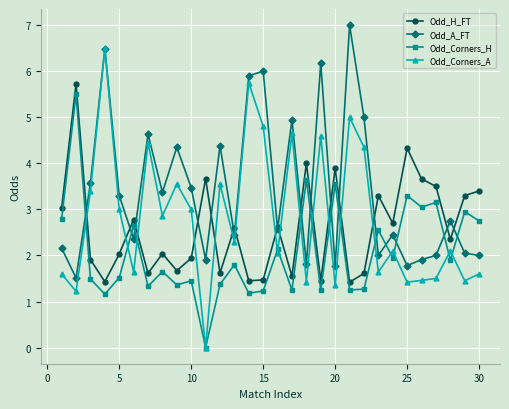

Which series ends up on top after the final intersection of Odd_A_FT and Odd_Corners_A?

Odd_A_FT